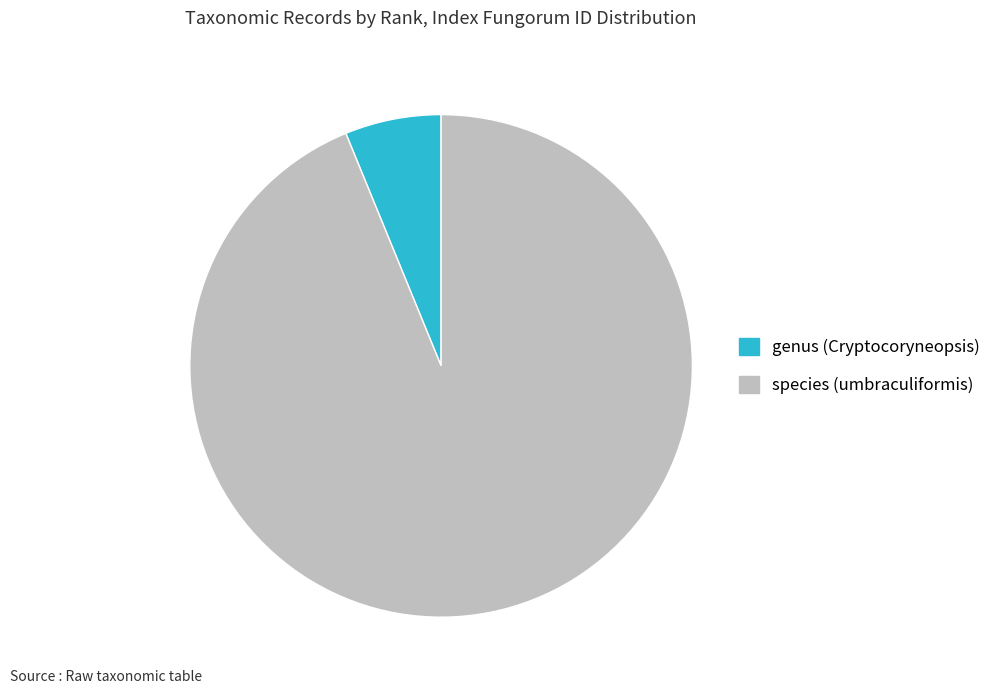

True or false: genus (Cryptocoryneopsis) accounts for 21% of the total.

False